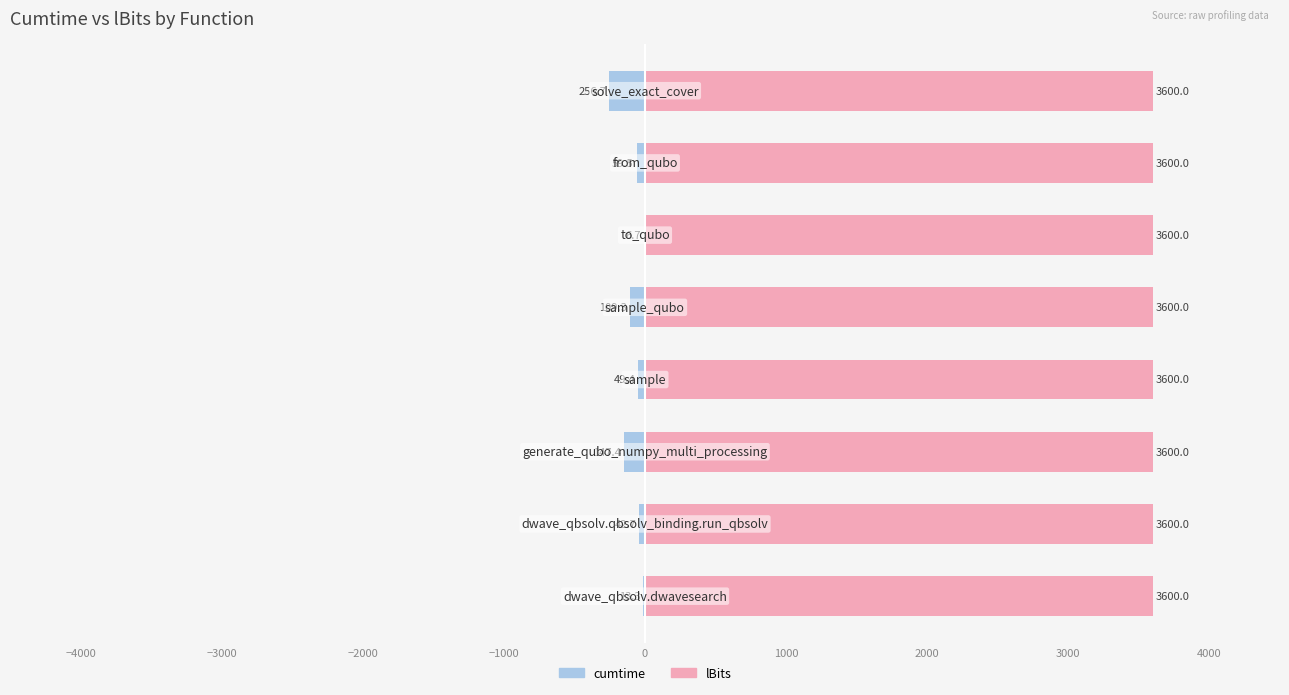

How many data points in cumtime are above -49?

3